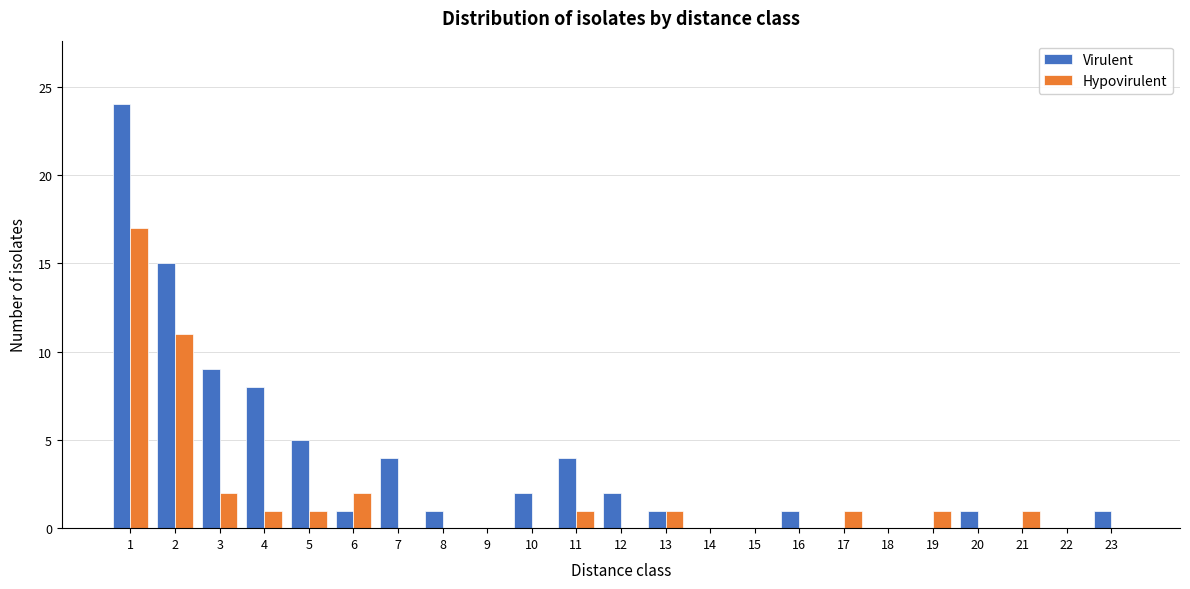

Between 6 and 18, which series saw the biggest shift?

Hypovirulent